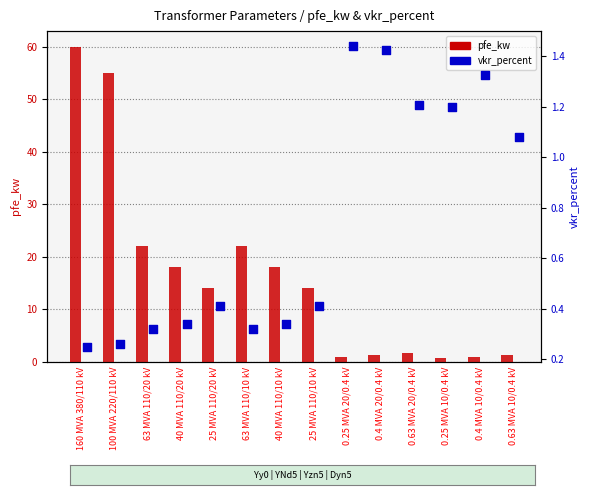

At how many categories does at least one series exceed 57?

1